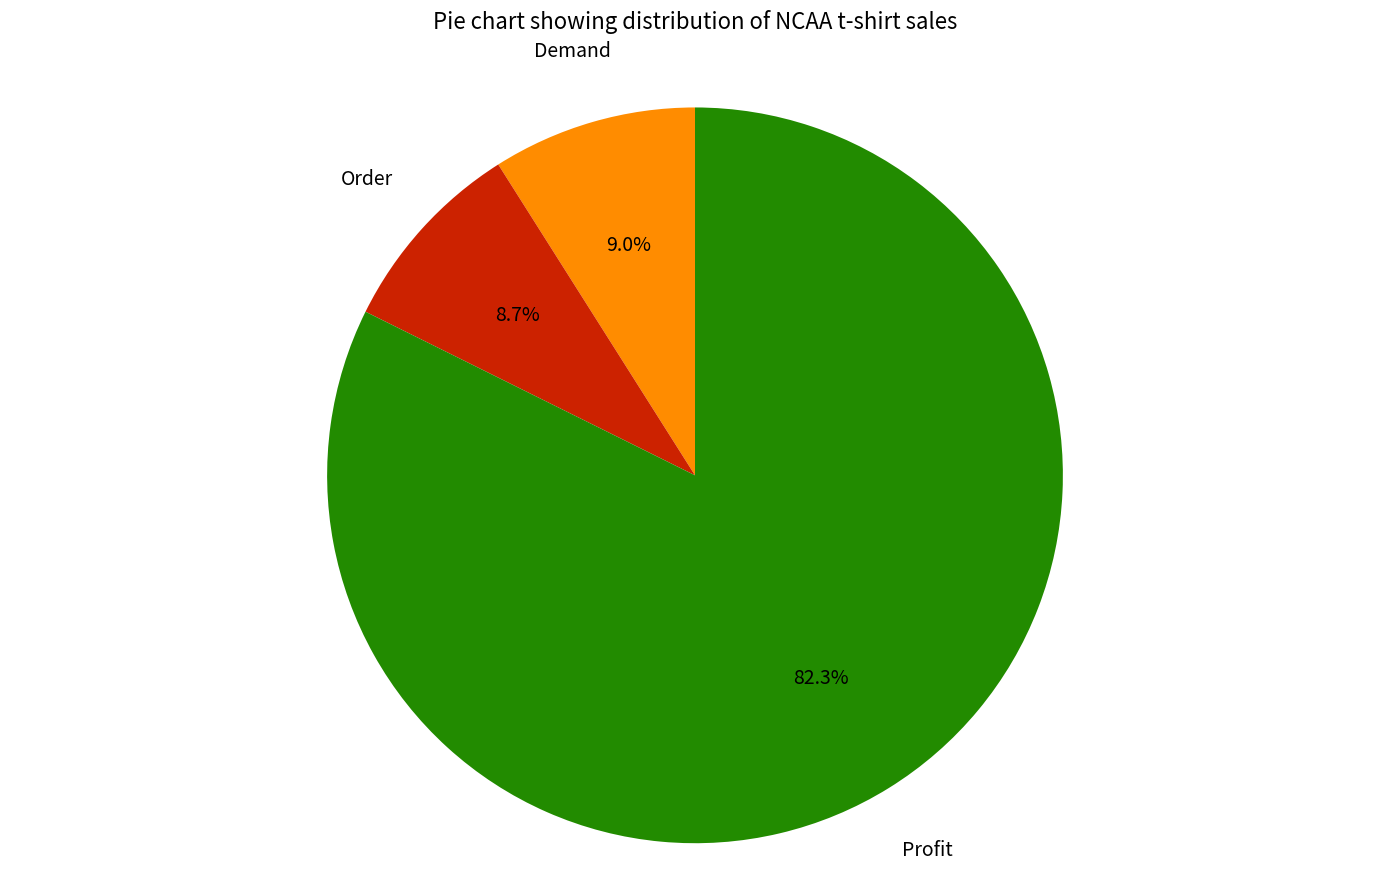

Does any single category account for the majority?

Yes